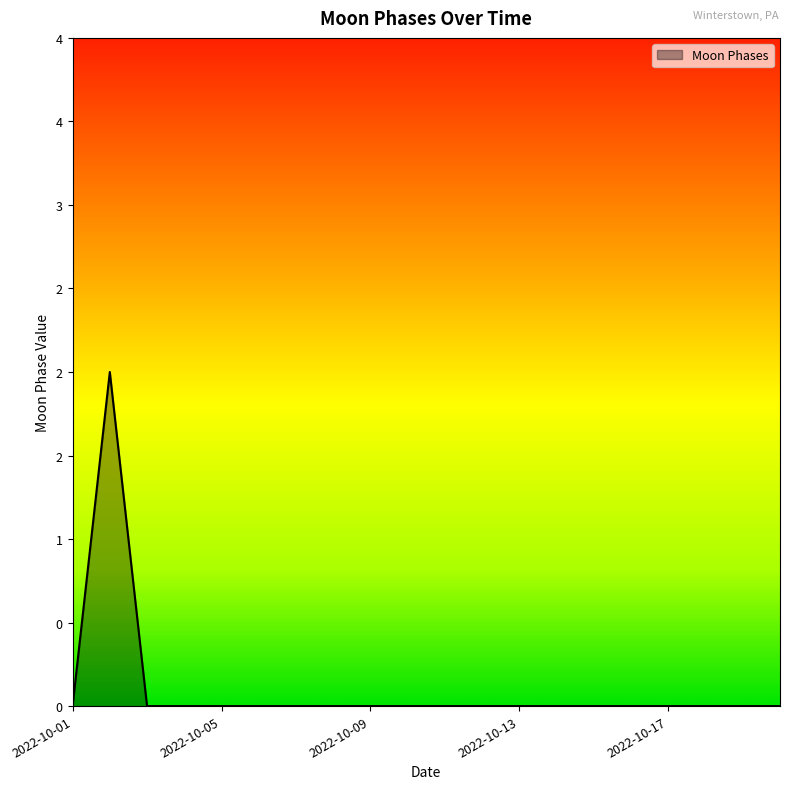

Does the chart display data point markers on the line(s)?

No